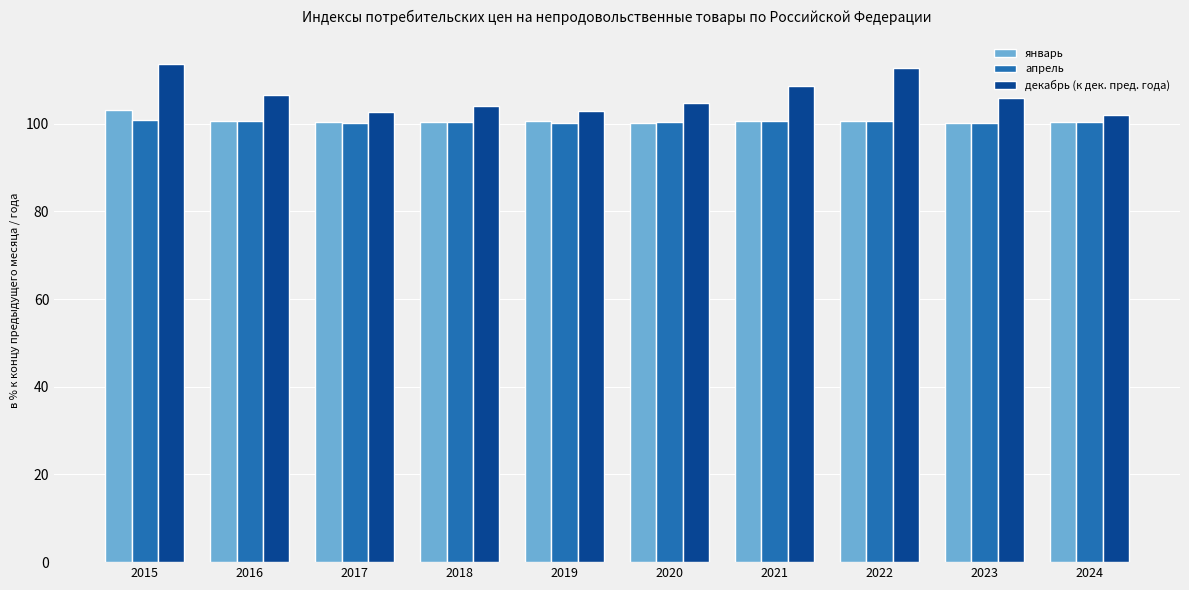

What is the greatest value displayed?

113.7